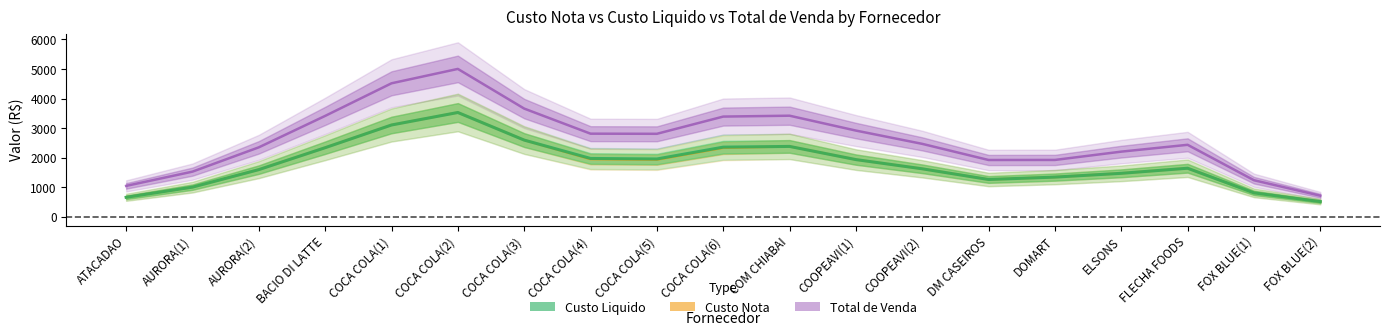

Which category has the lowest value across all series?

FOX BLUE(2)